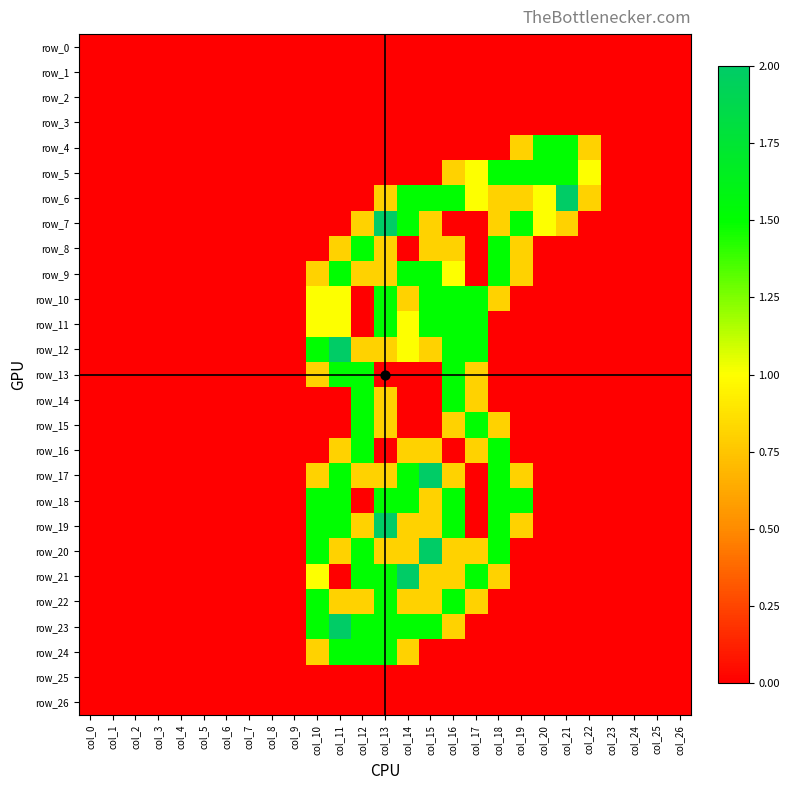

Which has a higher value, col_3 or col_21?

col_3